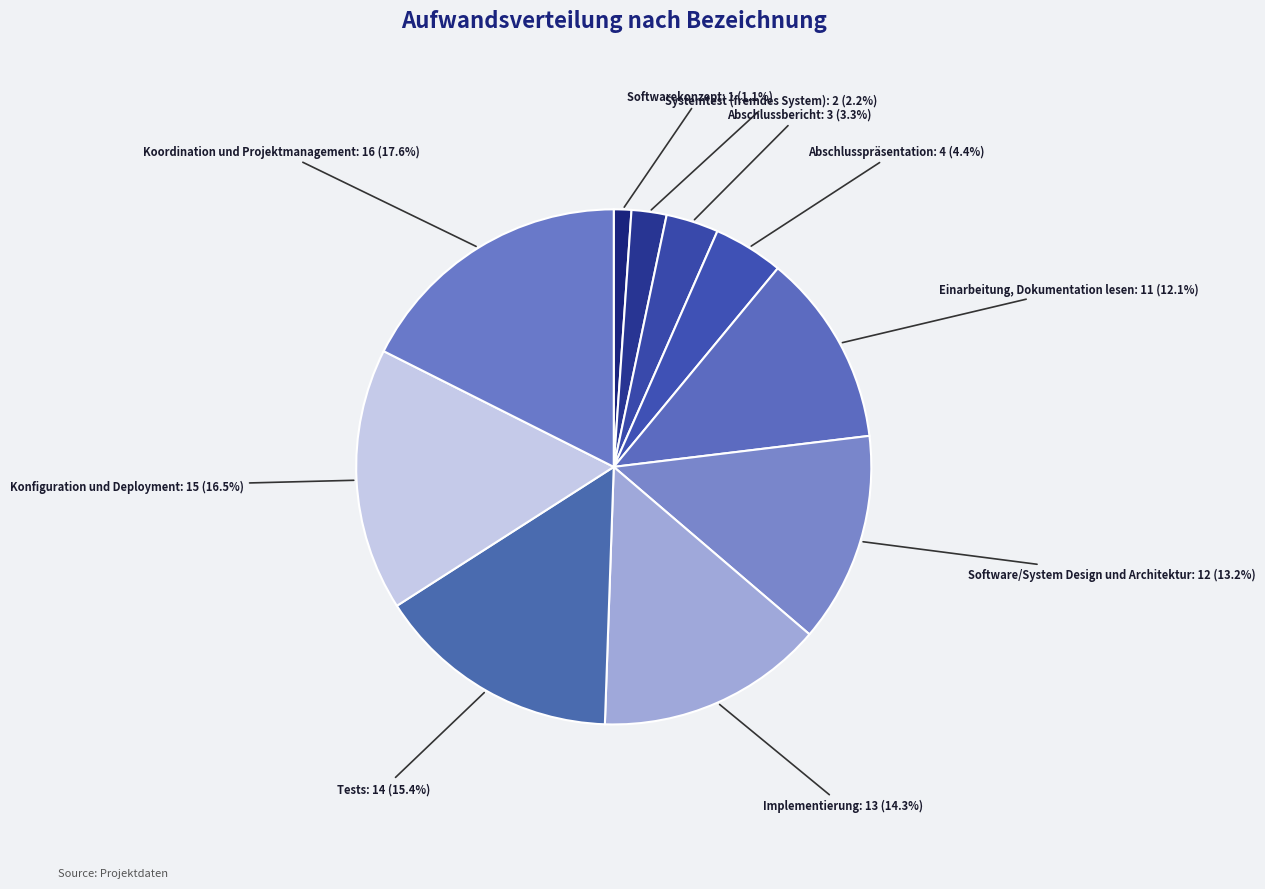

How many segments does this pie chart have?

10